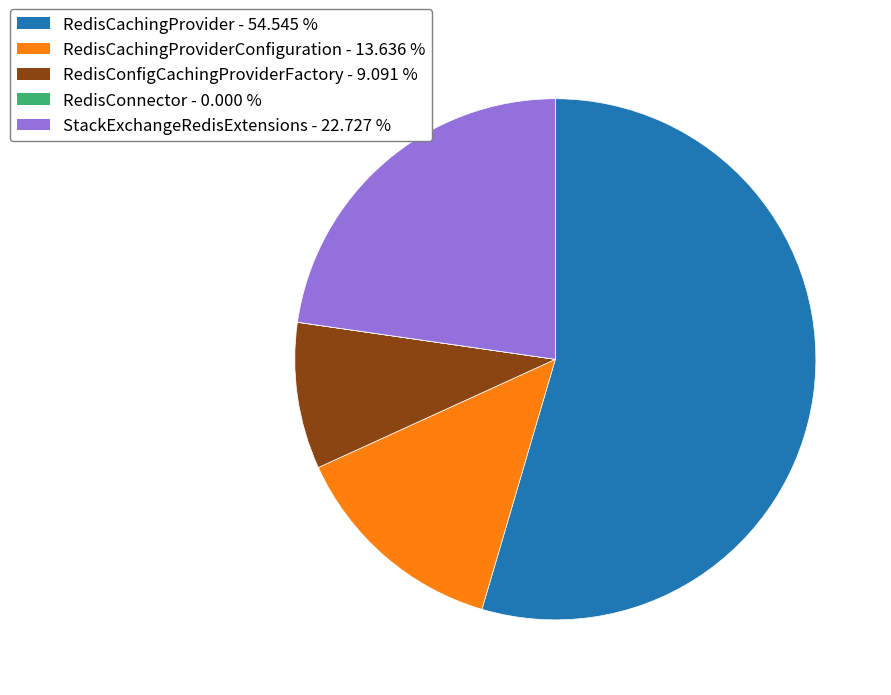

Is there any slice that represents more than half of the pie?

Yes